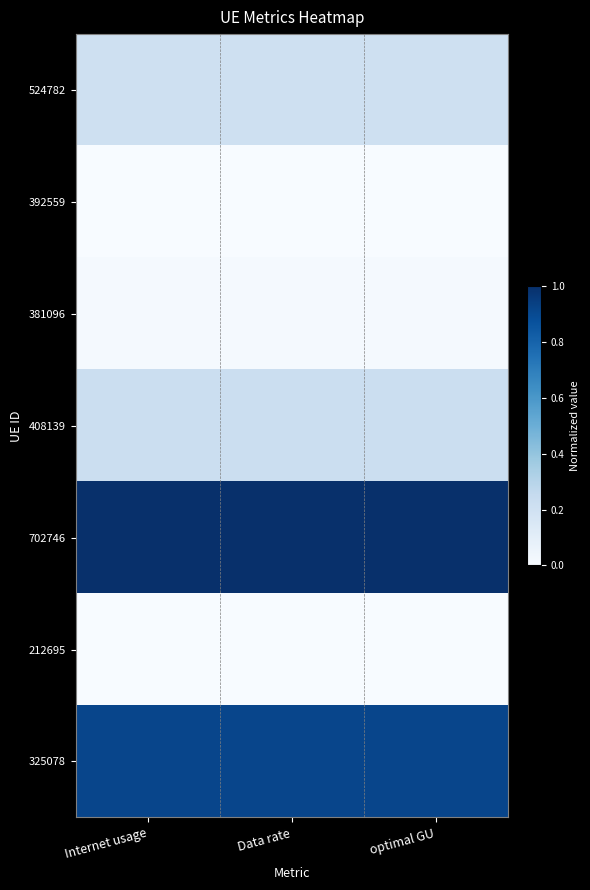

Which label corresponds to the smallest value in the chart?

Internet usage